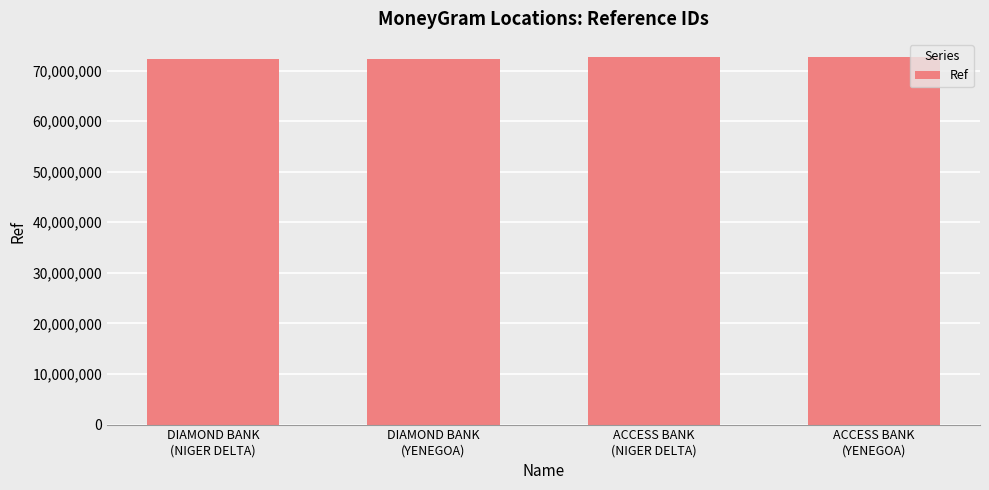

What is the change in value from DIAMOND BANK
(YENEGOA) to ACCESS BANK
(NIGER DELTA)?

+248169